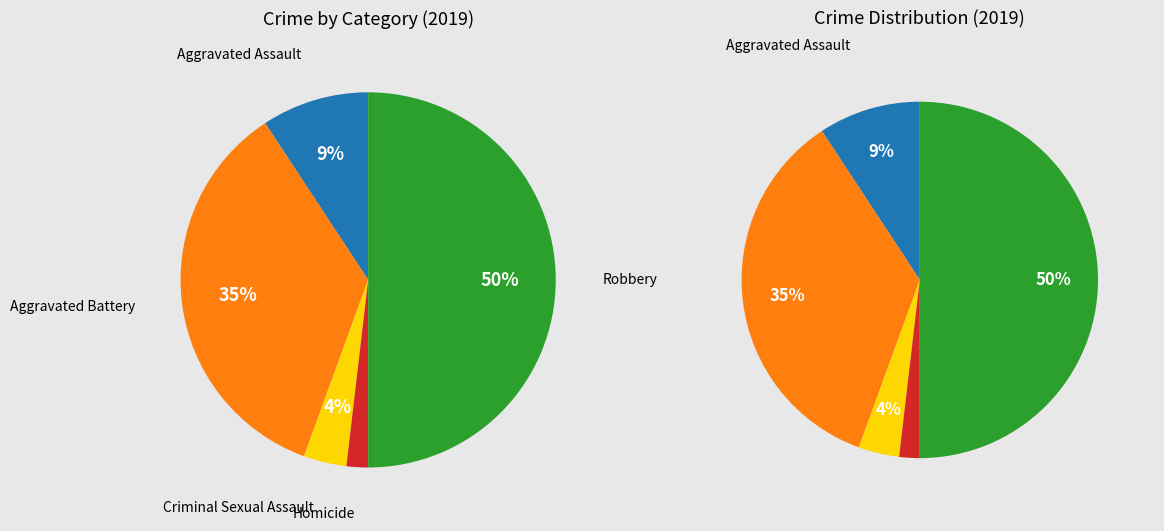

To the nearest percent, what is the difference between the largest and smallest slice percentages?

48%